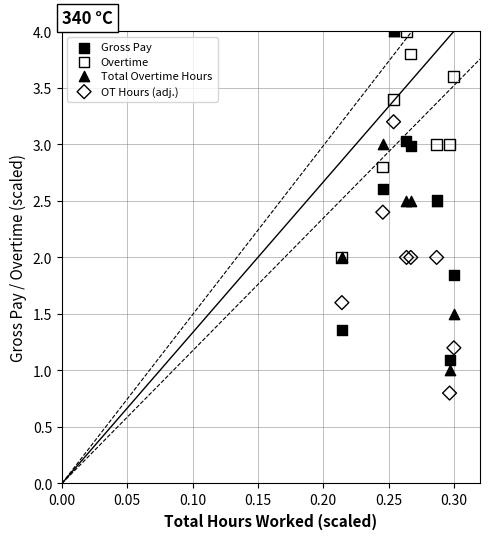

Which series reaches the minimum Y coordinate?

OT Hours (adj.)